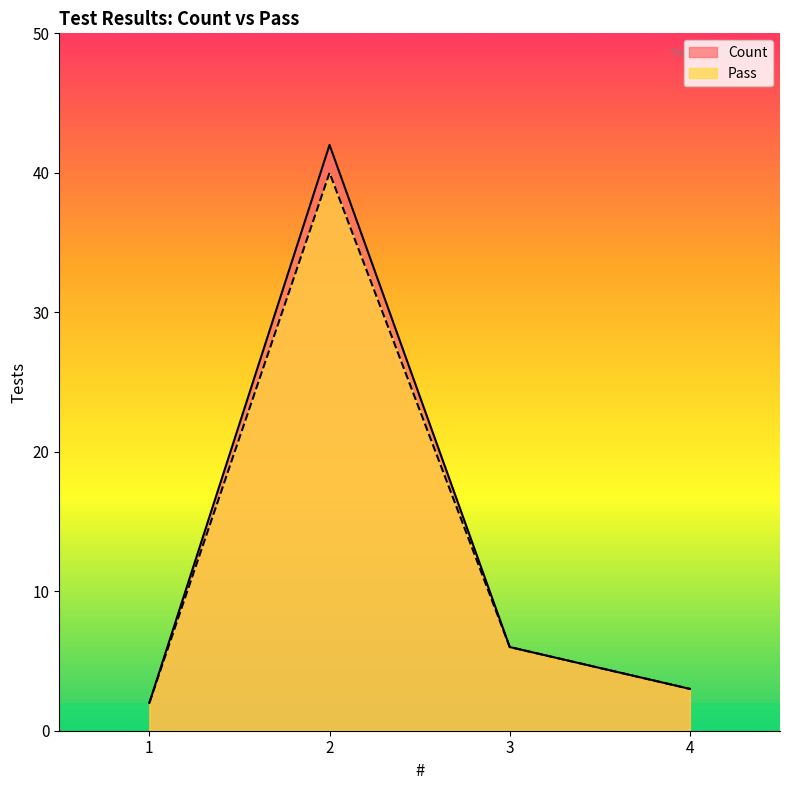

Where does the Count series first go above 6?

2